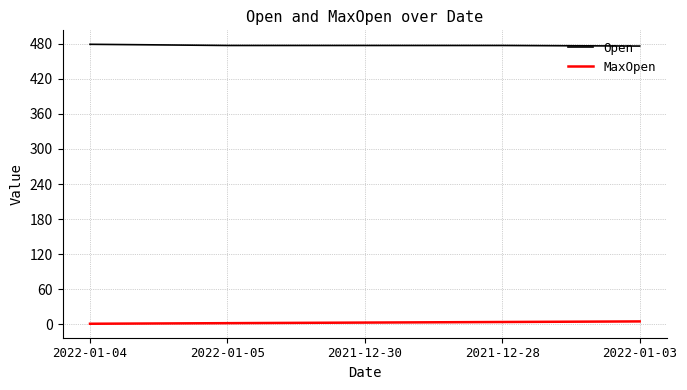

How many values in the Open series are below 477?

1